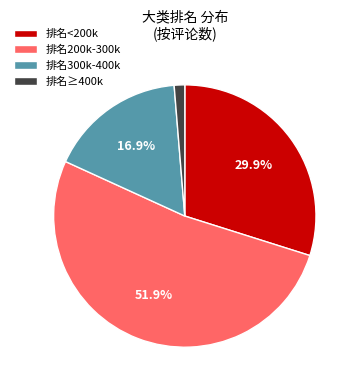

Is the sum of 排名300k-400k and 排名<200k greater than half?

No